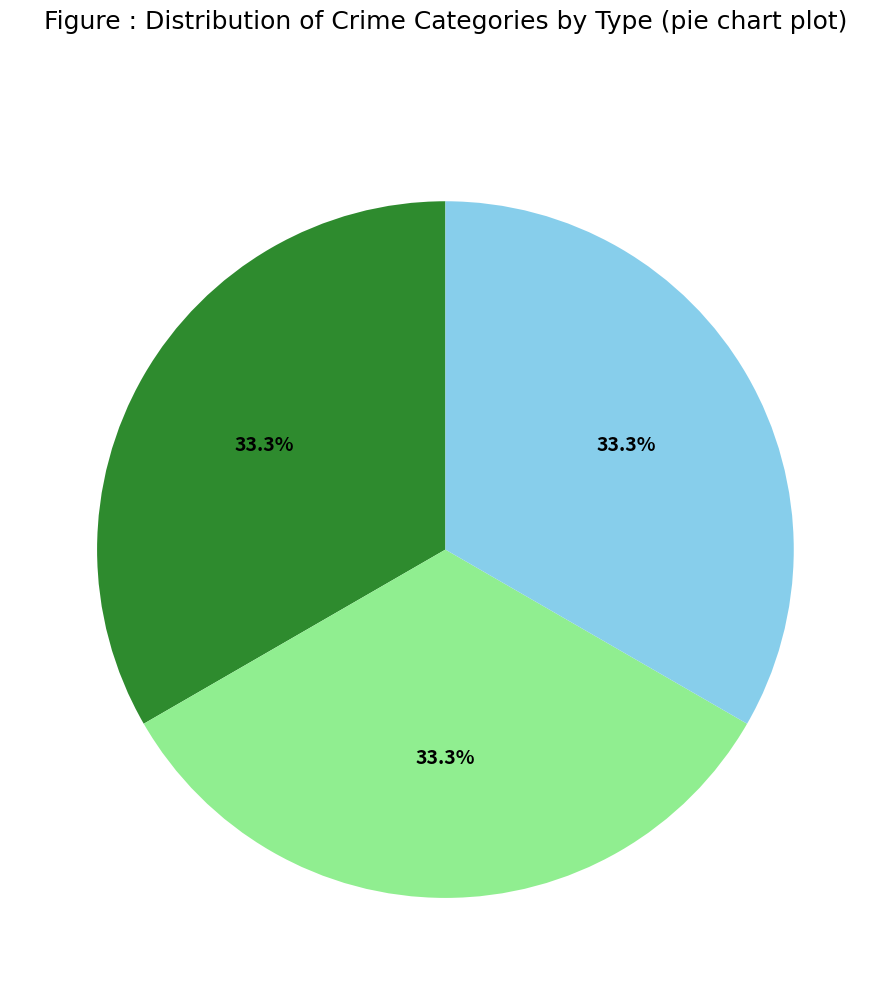

Is there a majority slice in this chart?

No